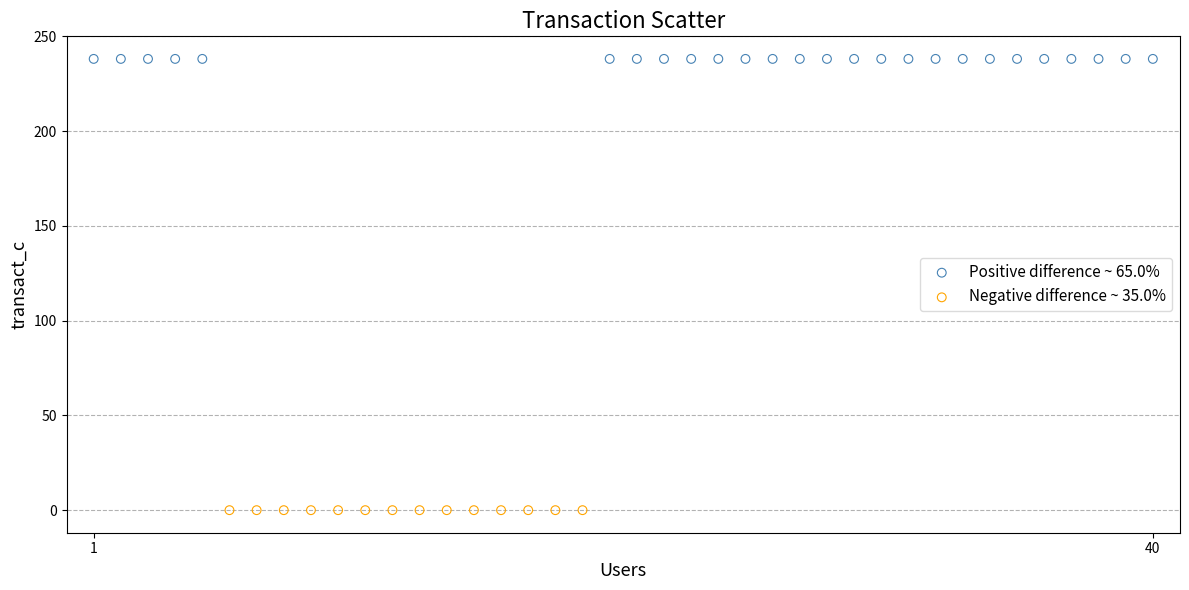

Which series reaches the maximum Y coordinate?

Positive difference ~ 65.0%